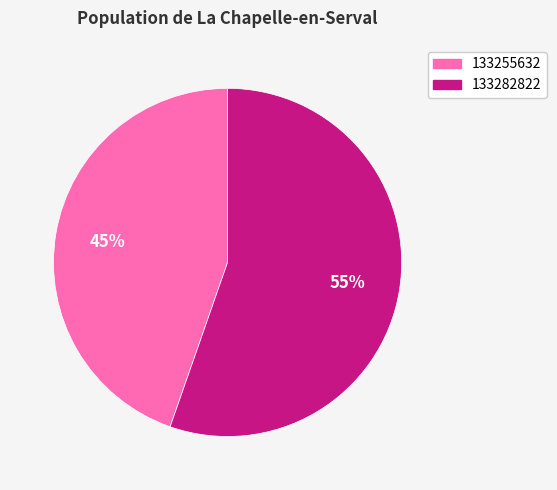

How many segments does this pie chart have?

2